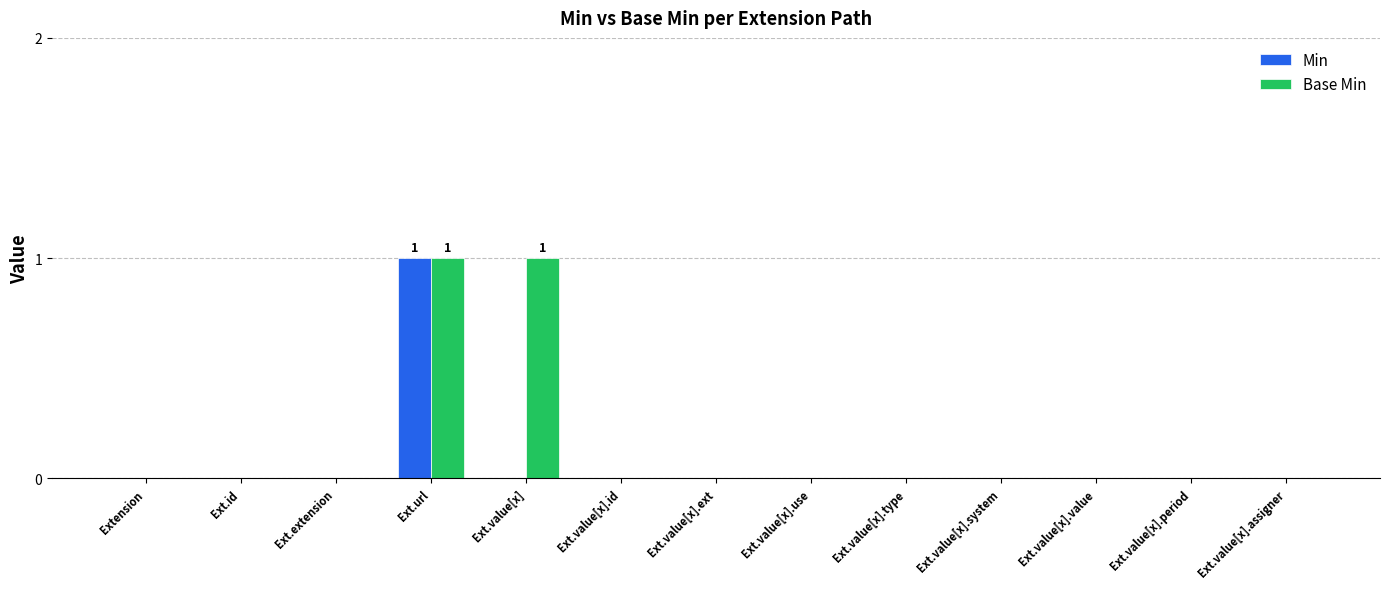

What are all the series names shown in the legend?

Min, Base Min